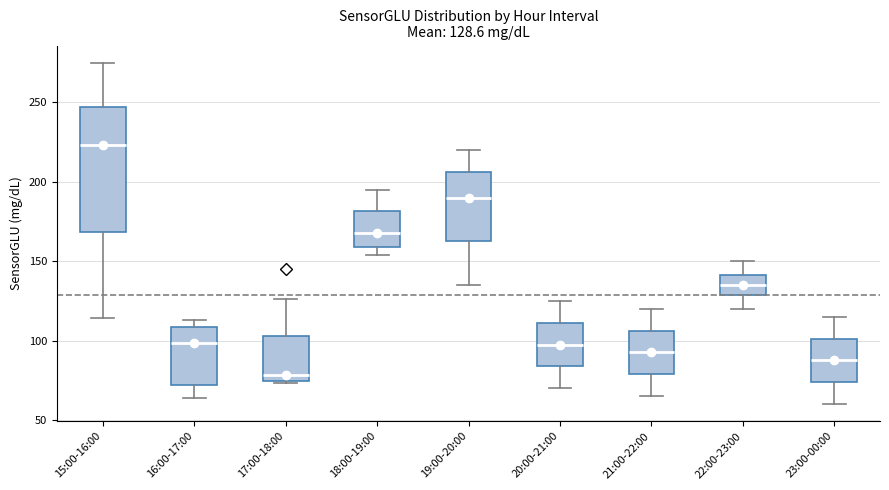

Which box's median line is the highest?

15:00-16:00